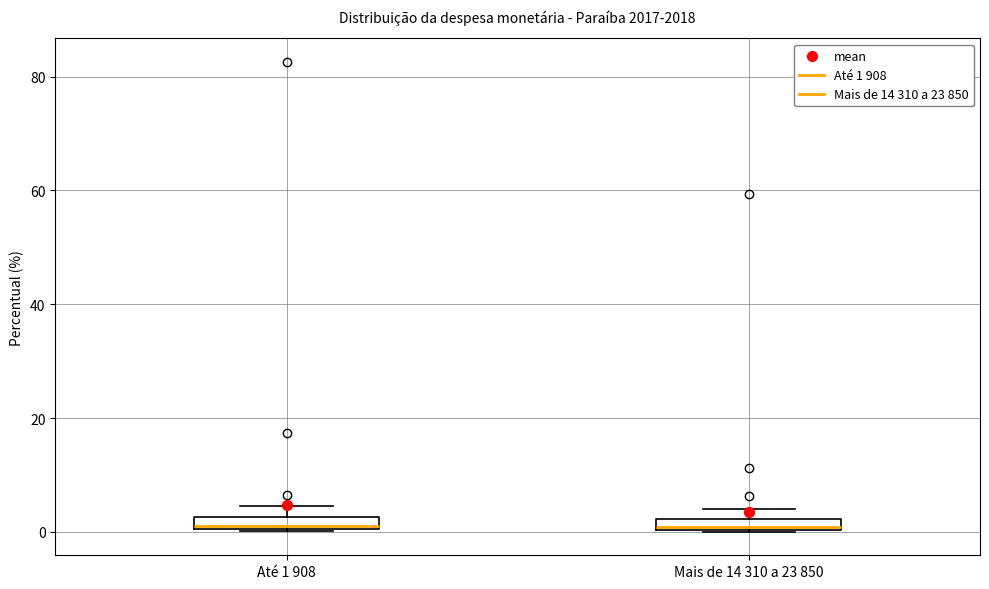

Where is the lower edge of the box for Até 1 908 on the y-axis? The values are not printed on the chart, so give them approximately, as read against the axis.

0